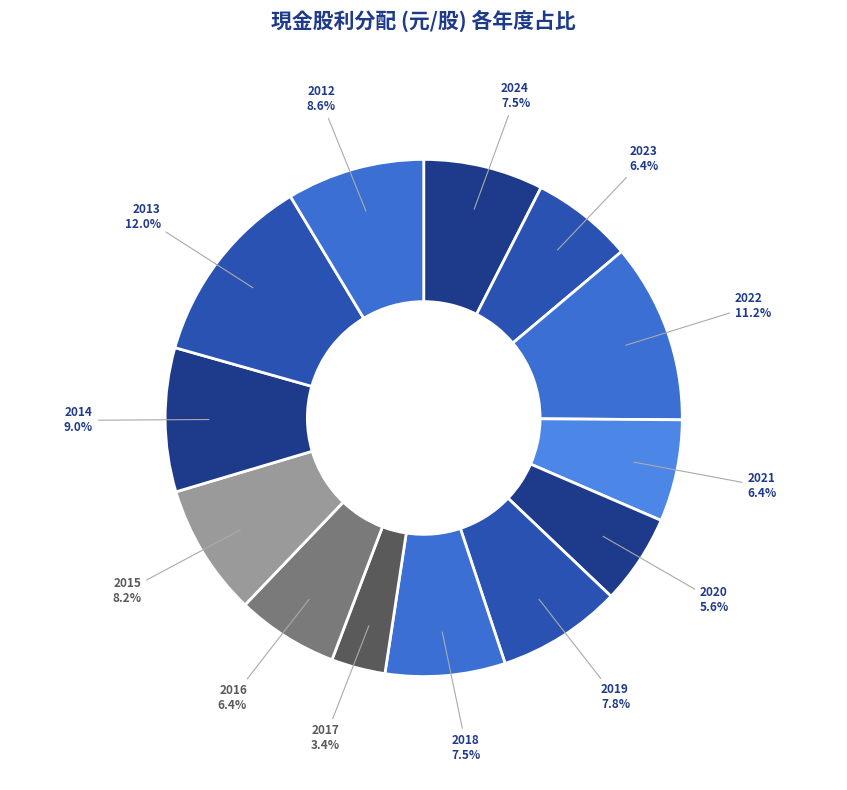

To the nearest percent, what portion does 2019 represent?

8%